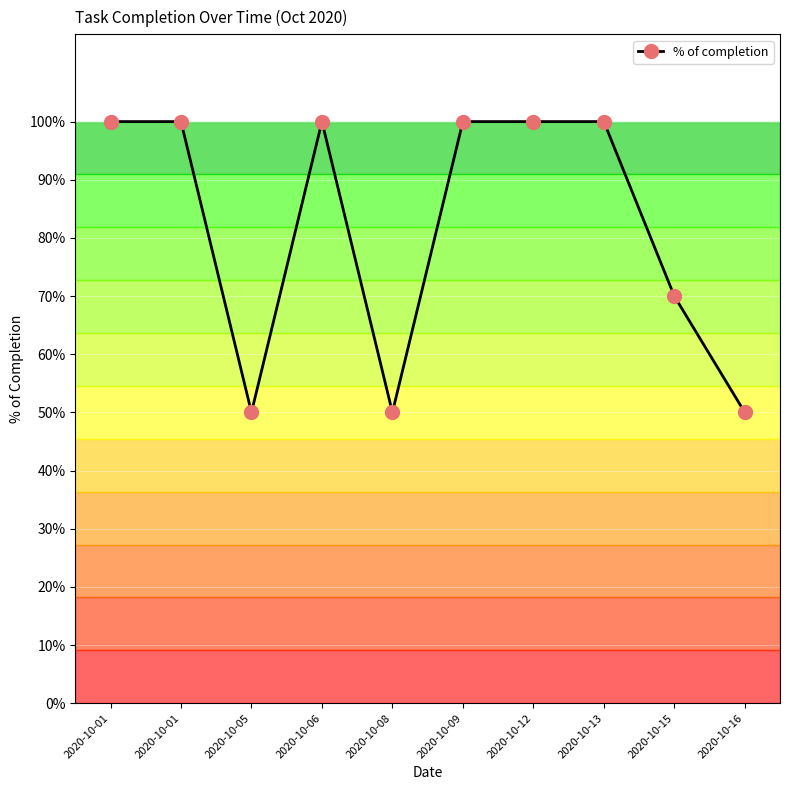

Is this an area chart (filled region under the line)?

No